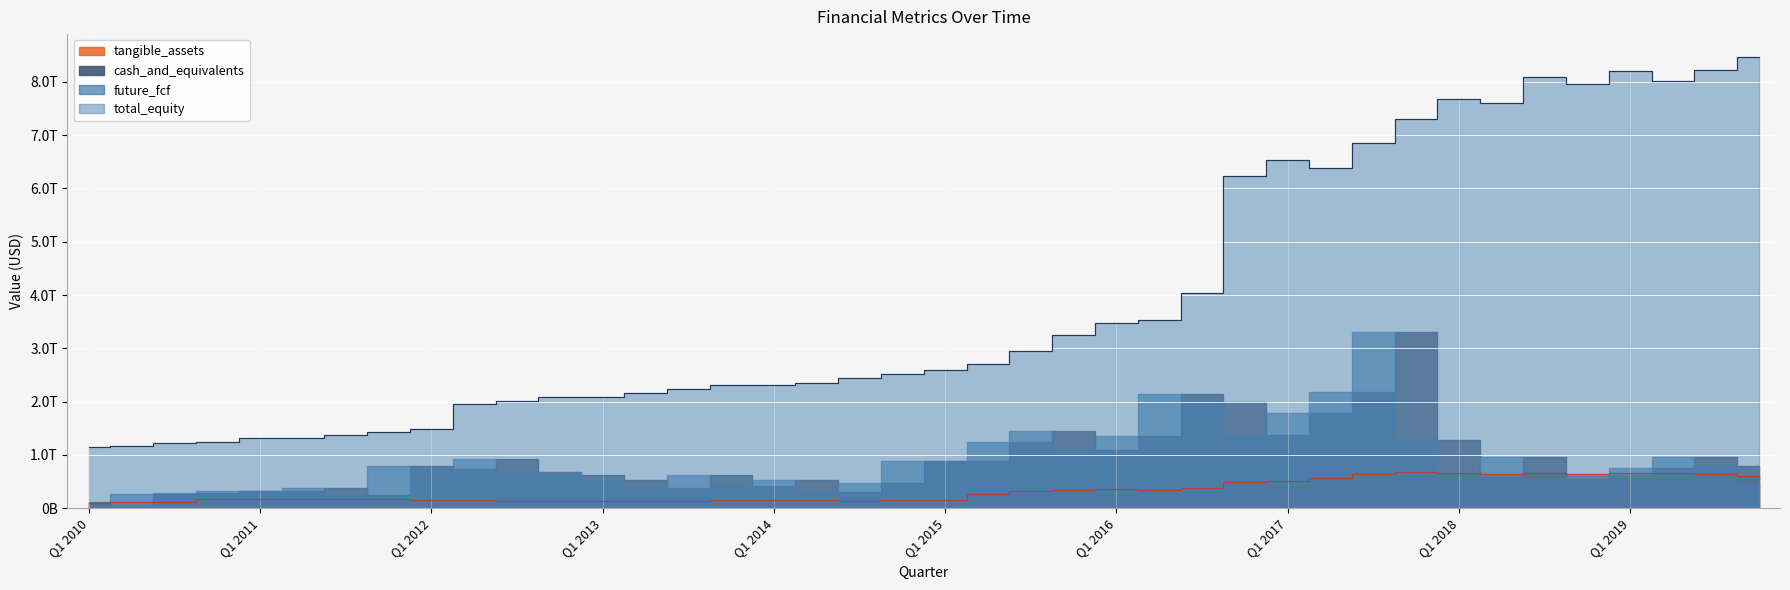

True or false: total_equity and tangible_assets intersect in this chart.

False